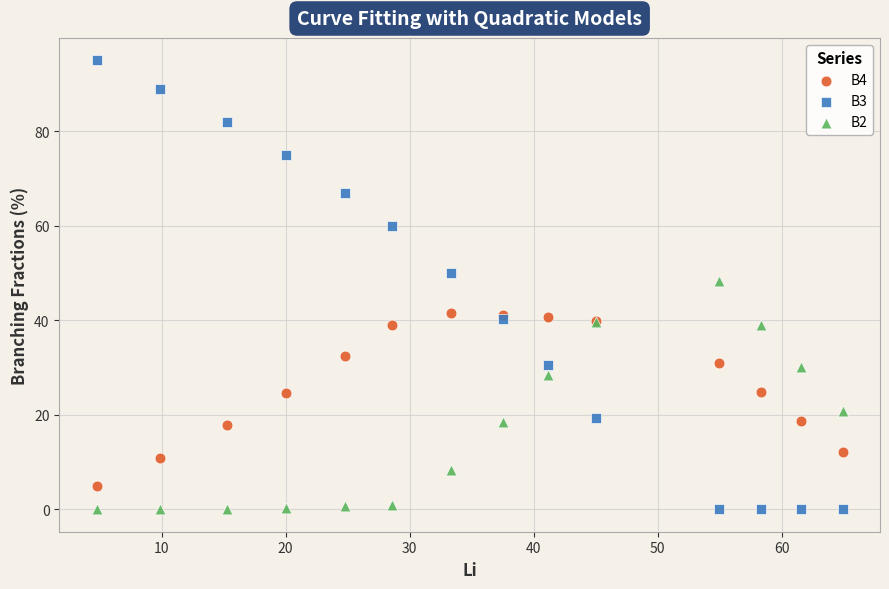

Which series has the largest Y range (max minus min)?

B3